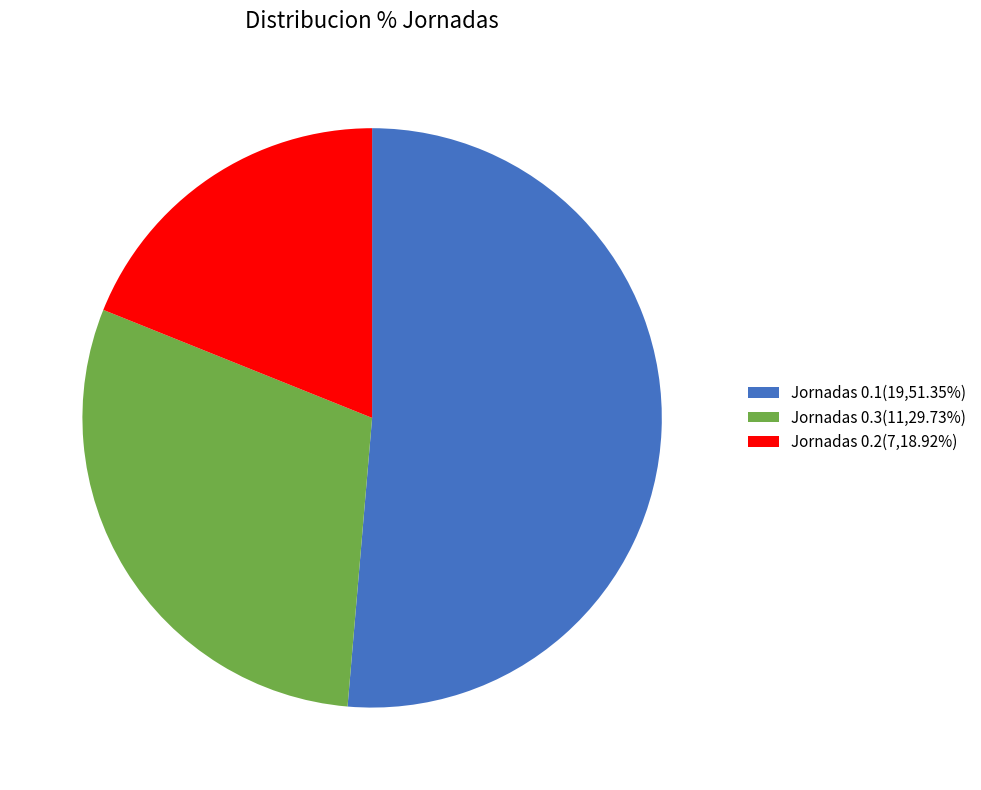

Does any single category account for the majority?

Yes